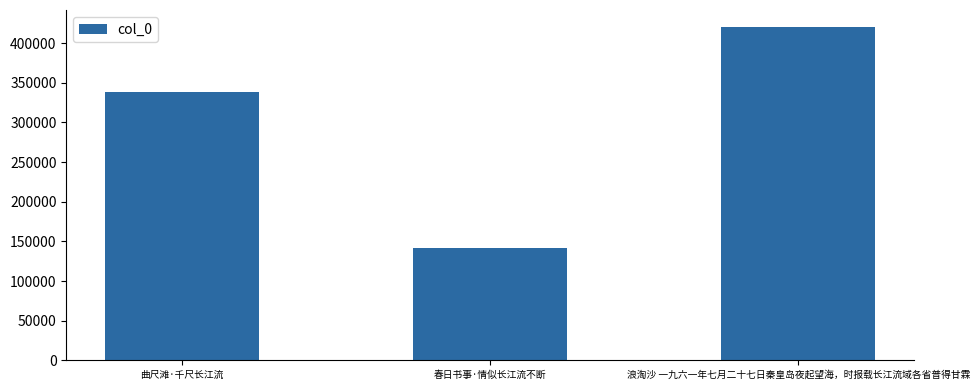

Does the chart contain stacked bars?

No